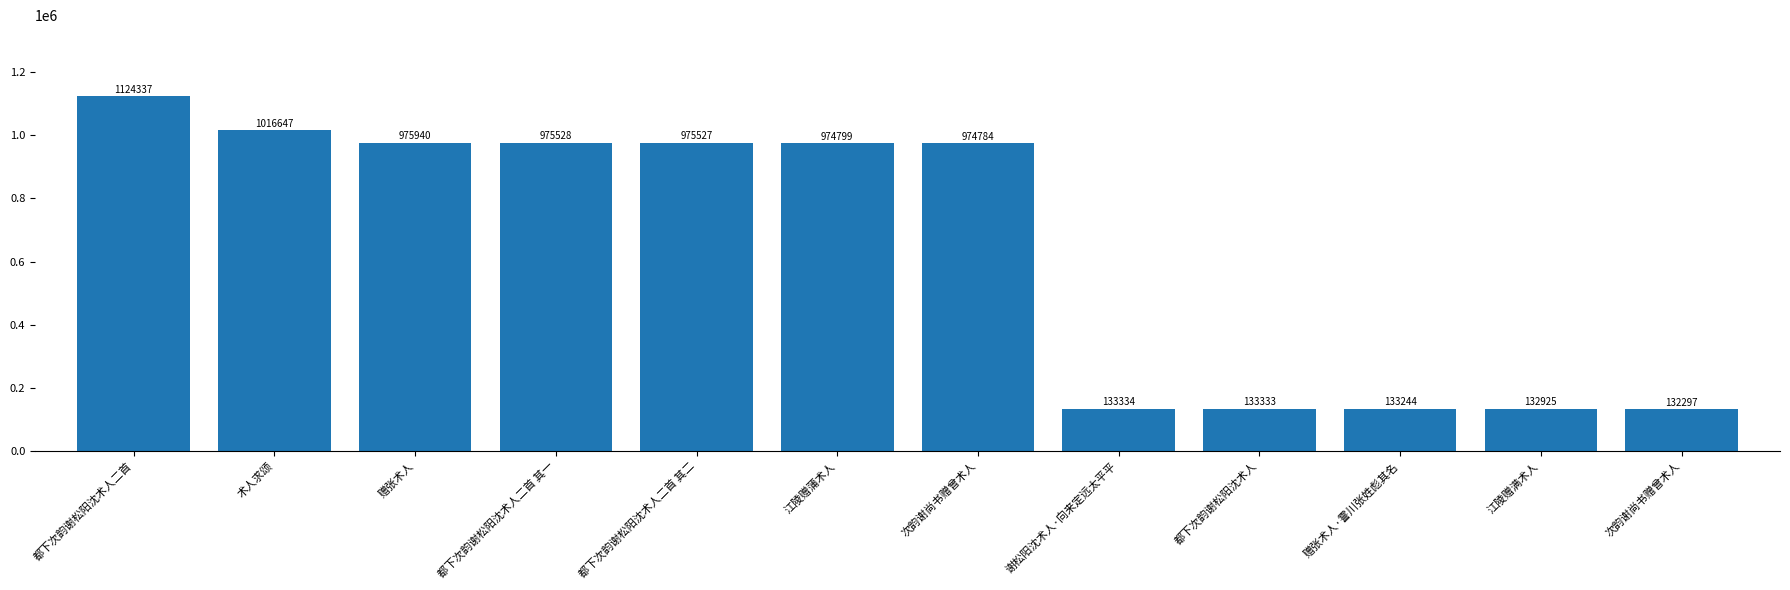

What is the maximum value shown in the chart?

1124337